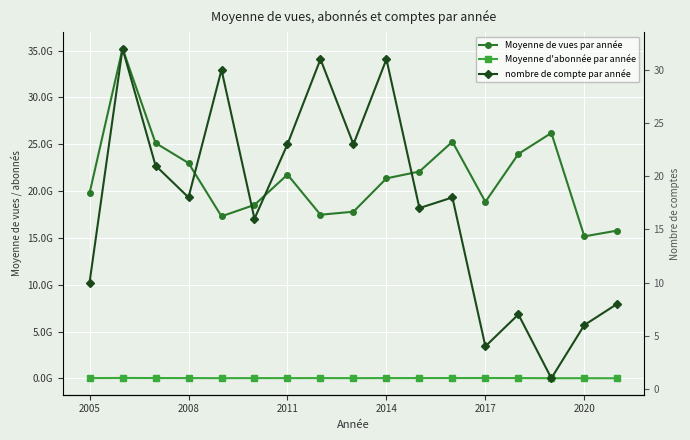

True or false: Moyenne d'abonnée par année and nombre de compte par année cross at least once.

False